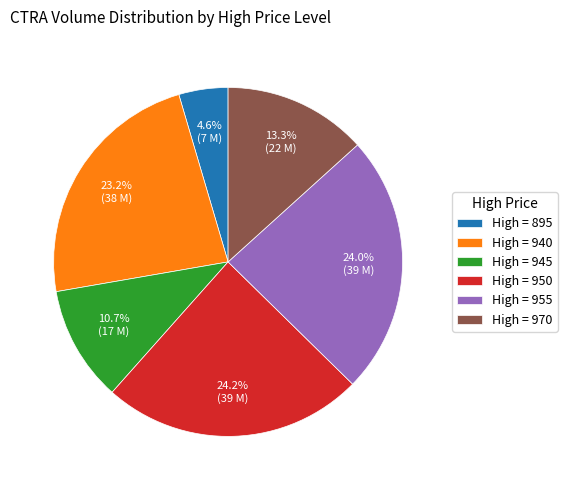

Between High = 895 and High = 945, which is larger?

High = 945